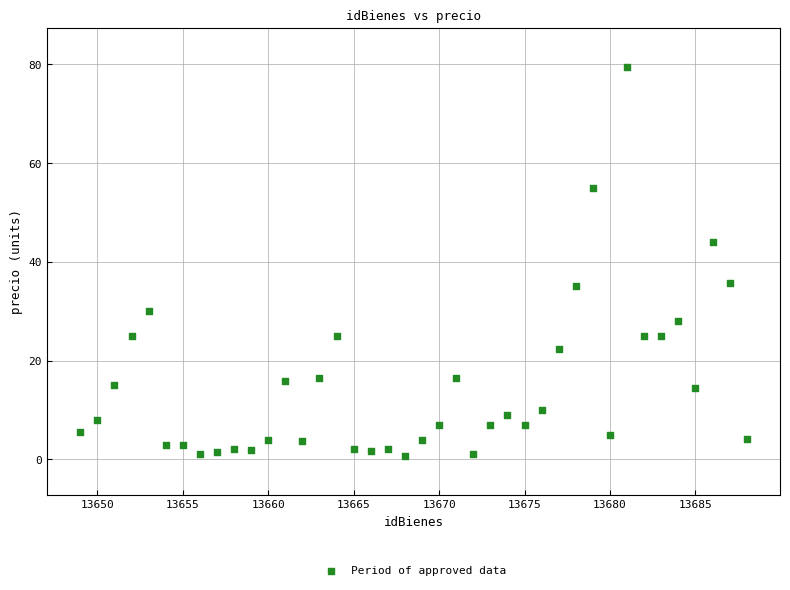

What is the range of X values (max minus min)?

39.0